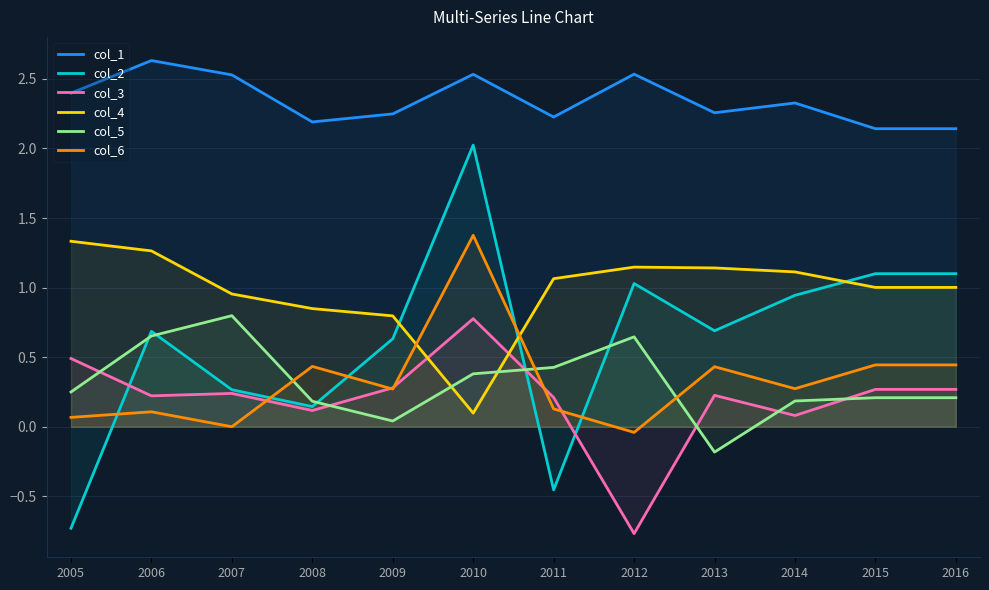

Which series has the widest spread of values?

col_2